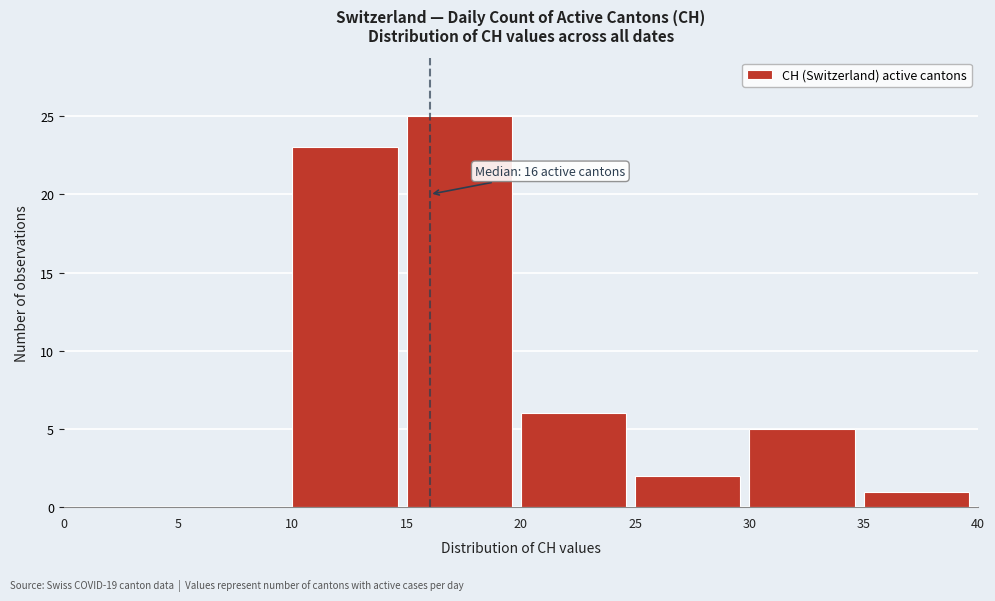

Which range on the x-axis has the tallest bar?

15 to 20